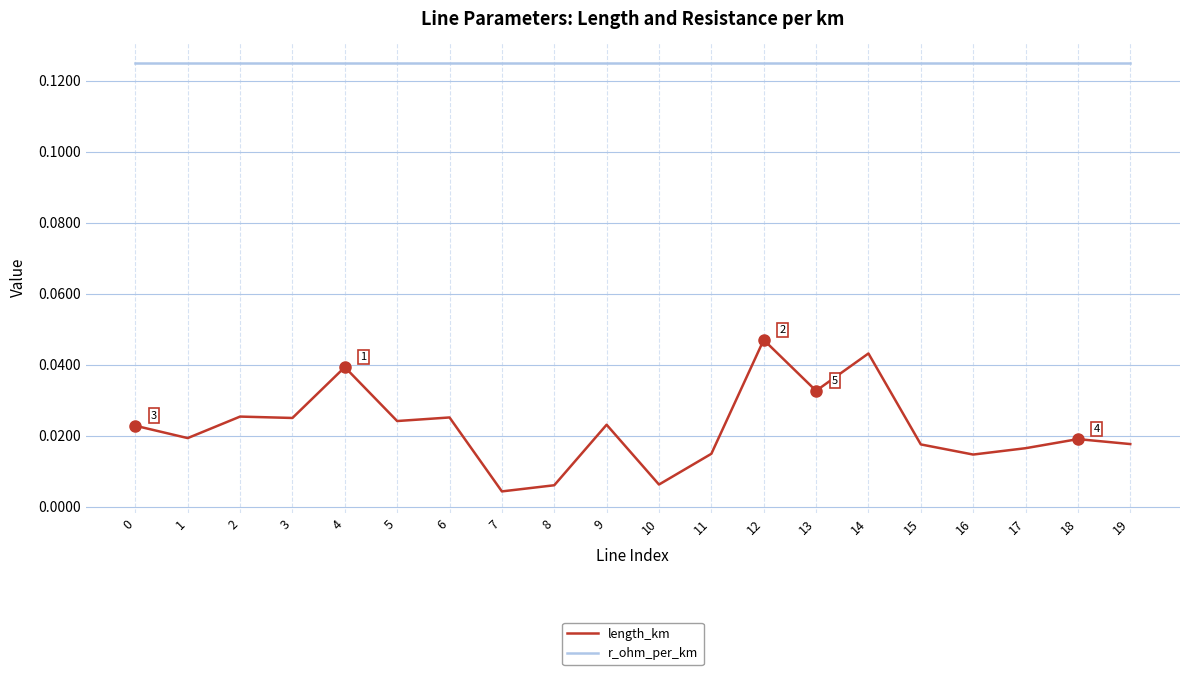

True or false: r_ohm_per_km and length_km cross at least once.

False